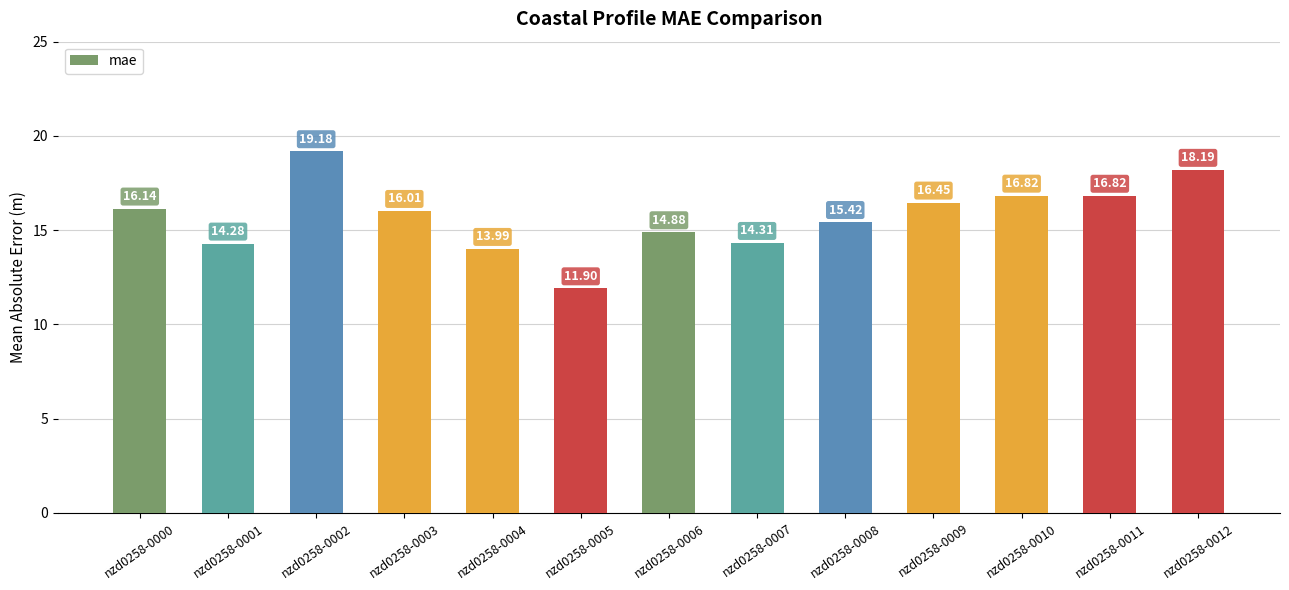

What is the average value?

15.7